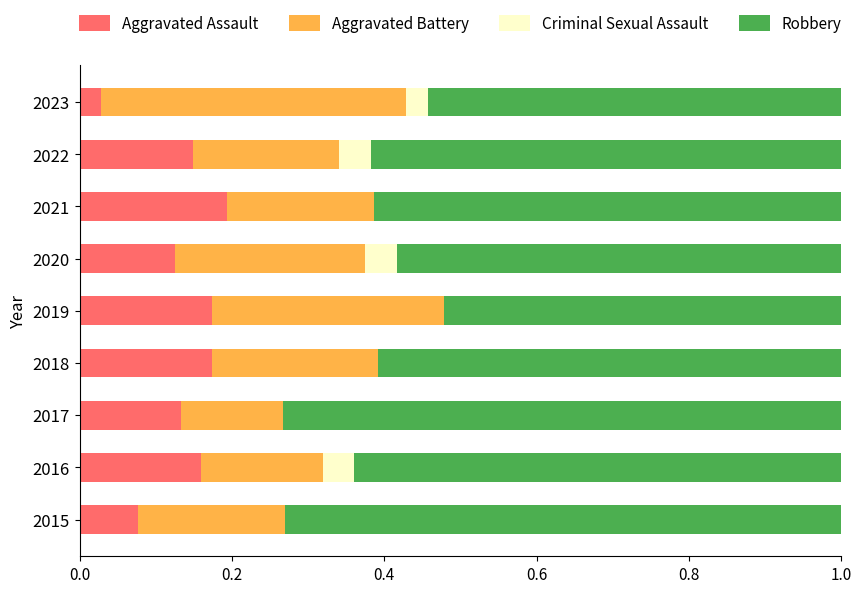

At how many categories does at least one series exceed 0?

9